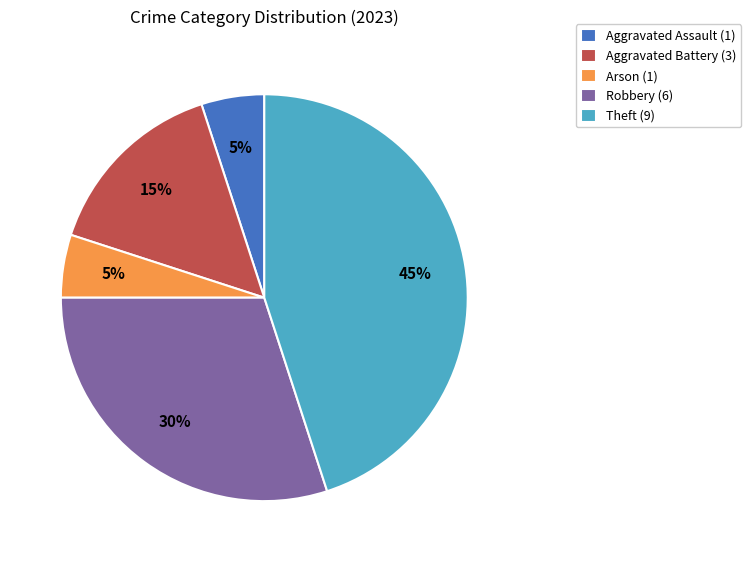

Is there any slice that represents more than half of the pie?

No